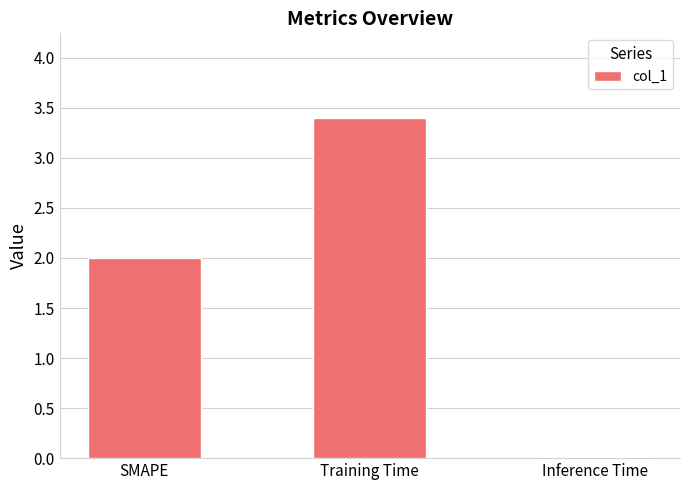

What value does the data have at SMAPE?

2.0